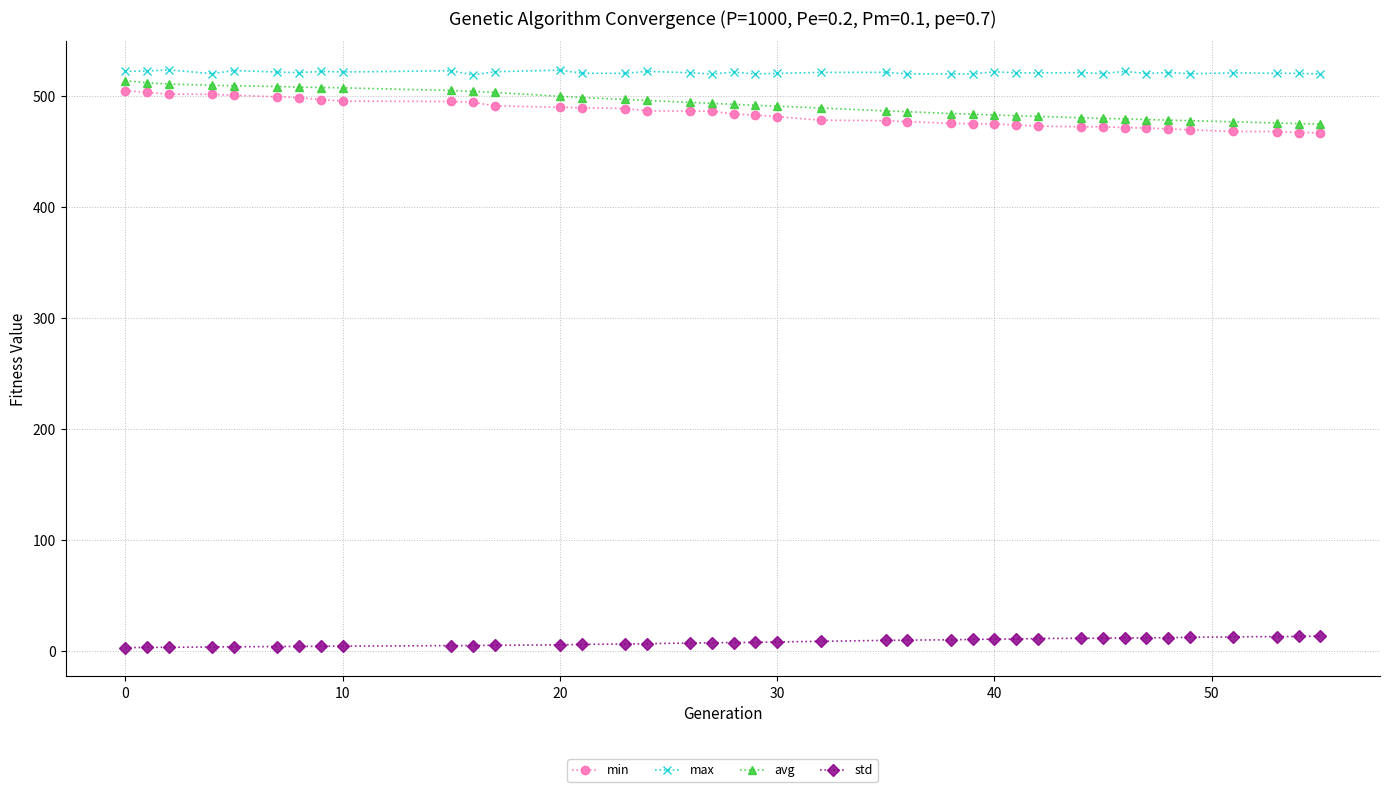

What is the sum of all std values?

307.5